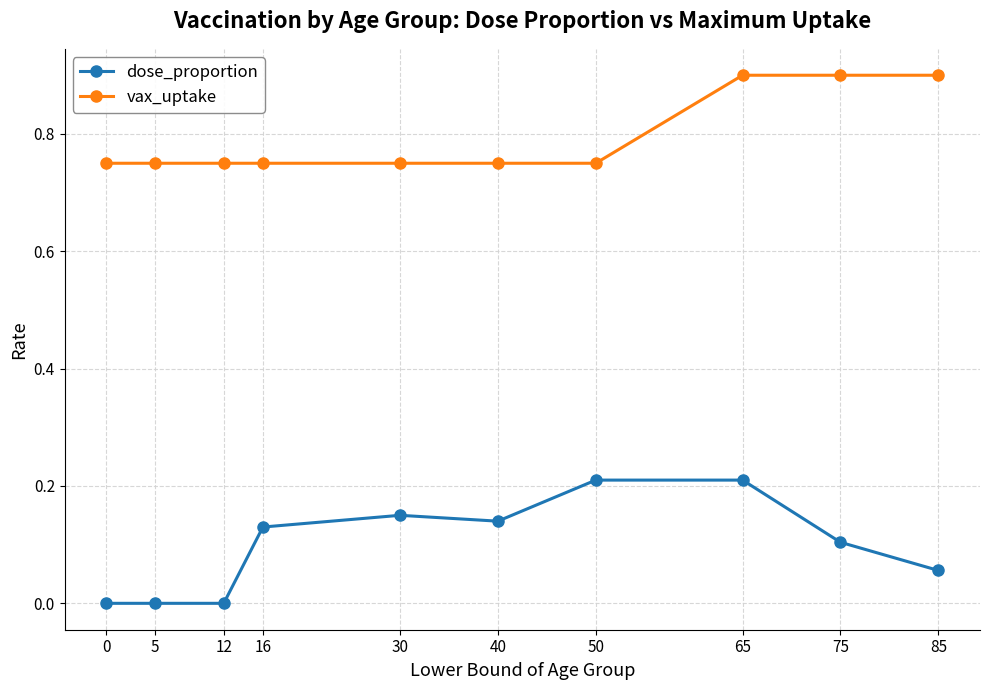

What is the sum of all dose_proportion values?

1.0